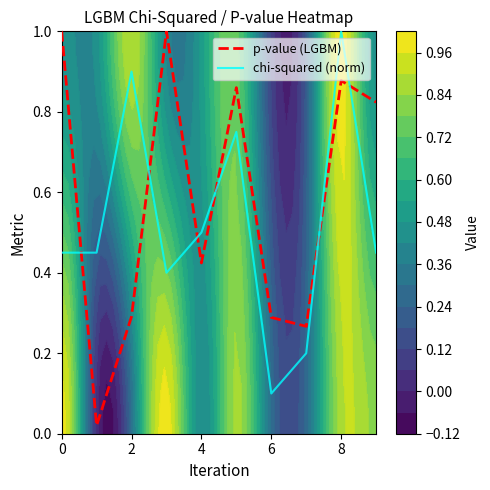

At which label is chi-squared (norm) closest to 0?

6